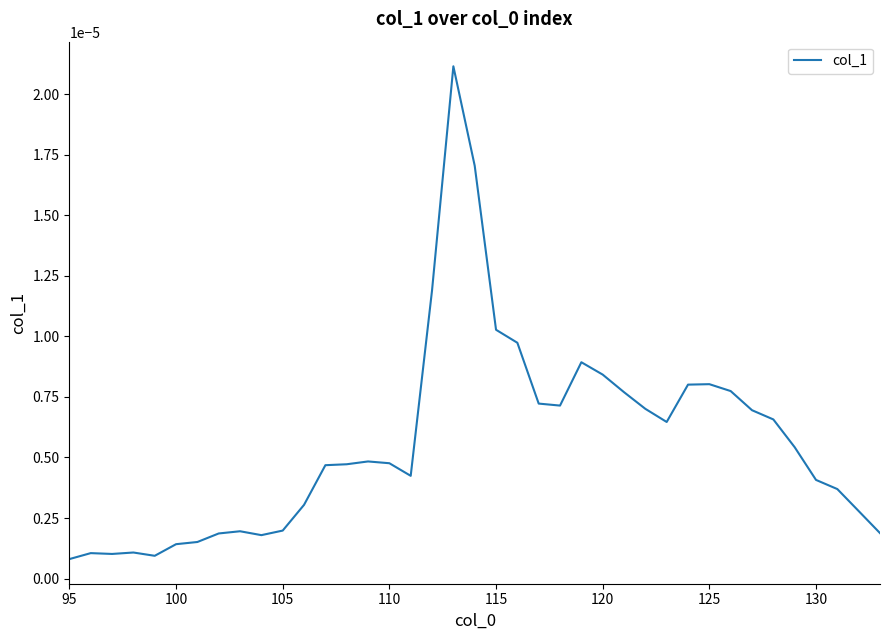

Count the number of categories in the chart.

39